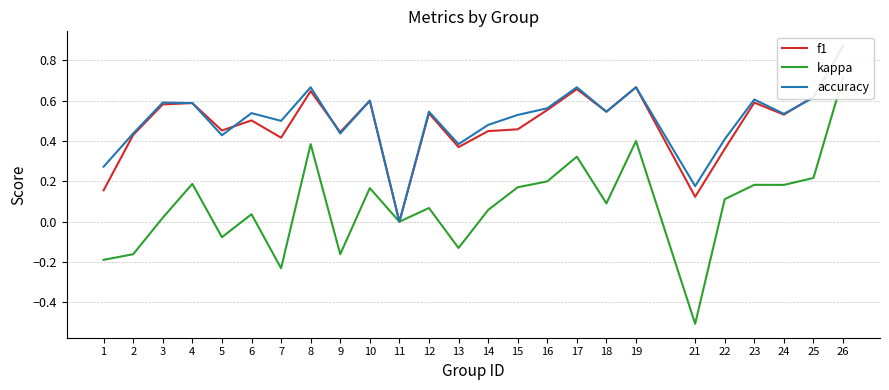

True or false: kappa and accuracy cross at least once.

False